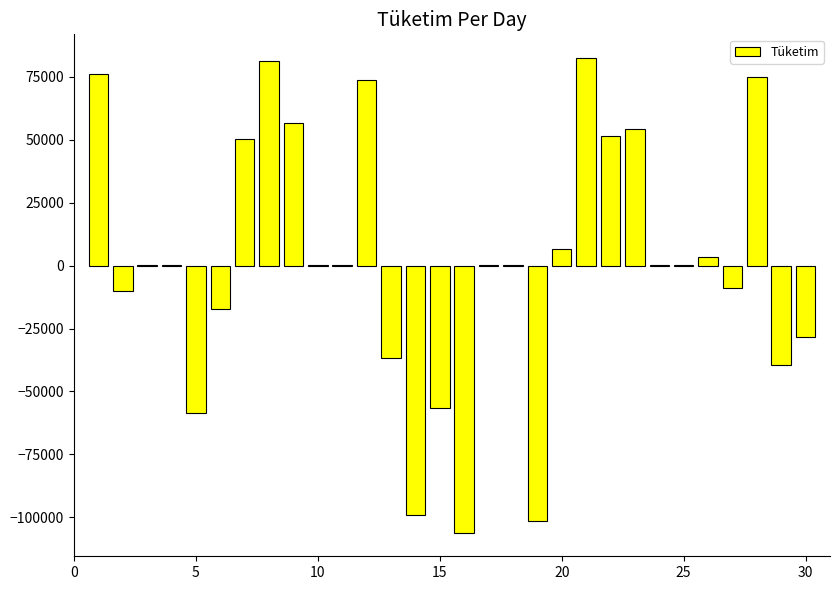

What is the sum of all values?

50000.0